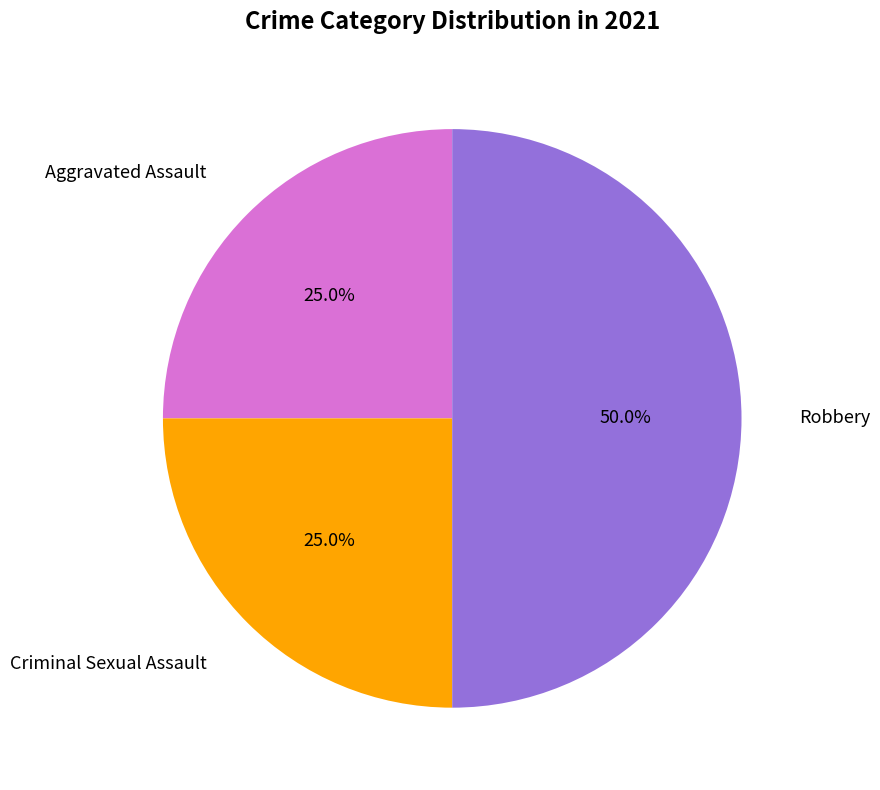

To the nearest percent, what is the difference between the largest and smallest slice percentages?

25%